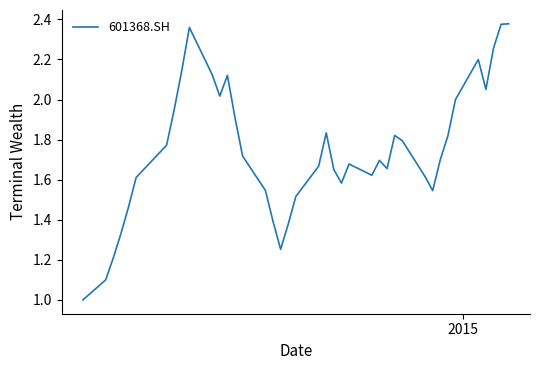

What is the minimum value shown in the chart?

1.0